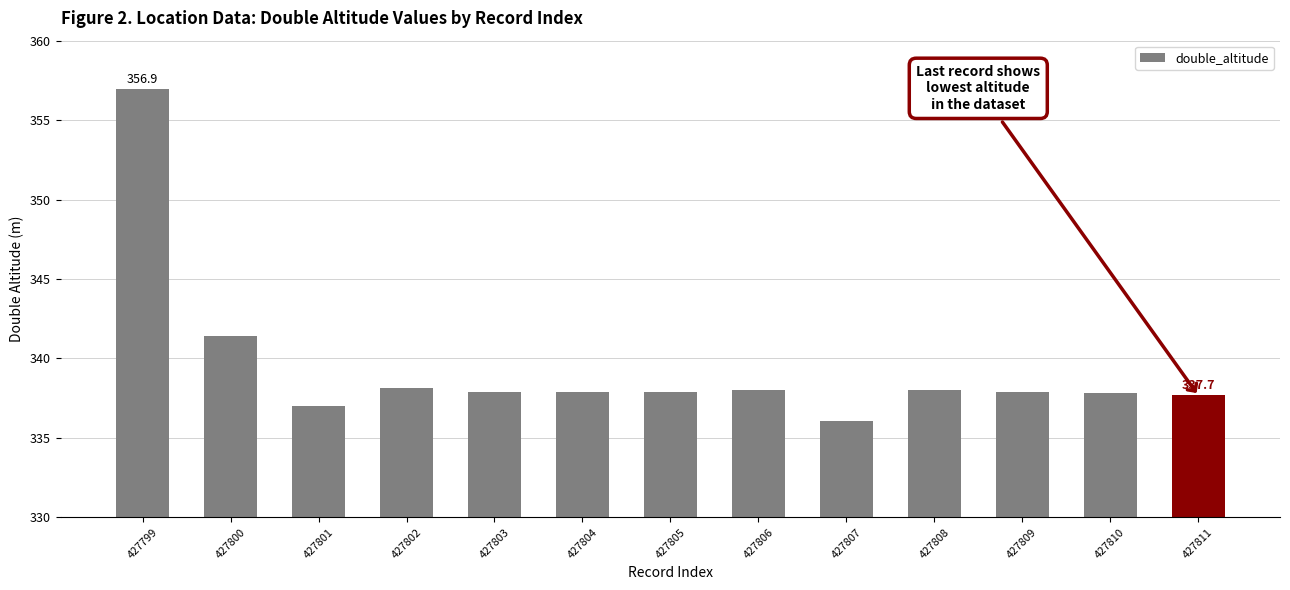

What is the change in value from 427799 to 427802?

-18.8